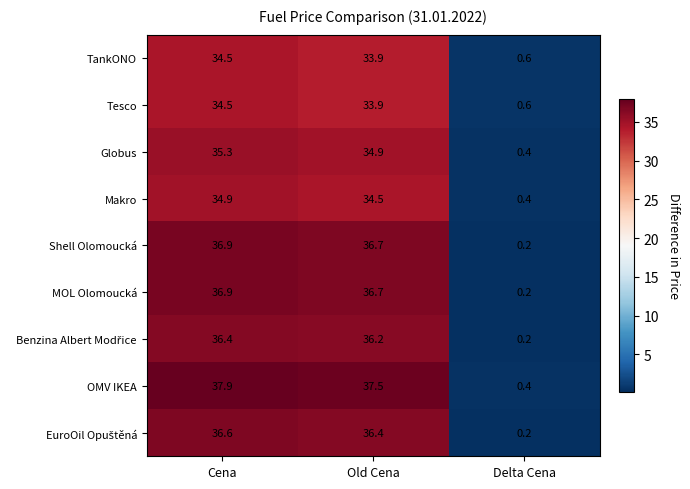

Where is Shell Olomoucká nearest to the value 18?

Delta Cena